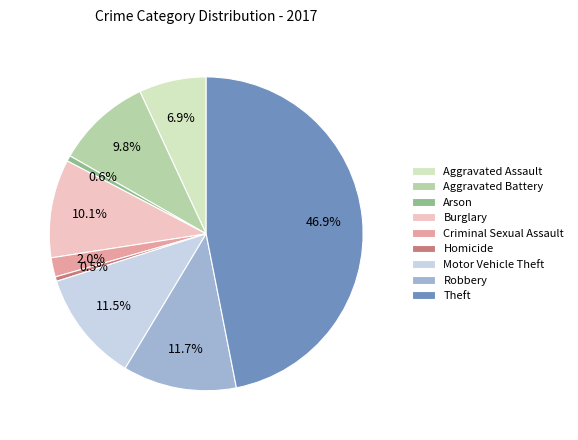

How many segments does this pie chart have?

9